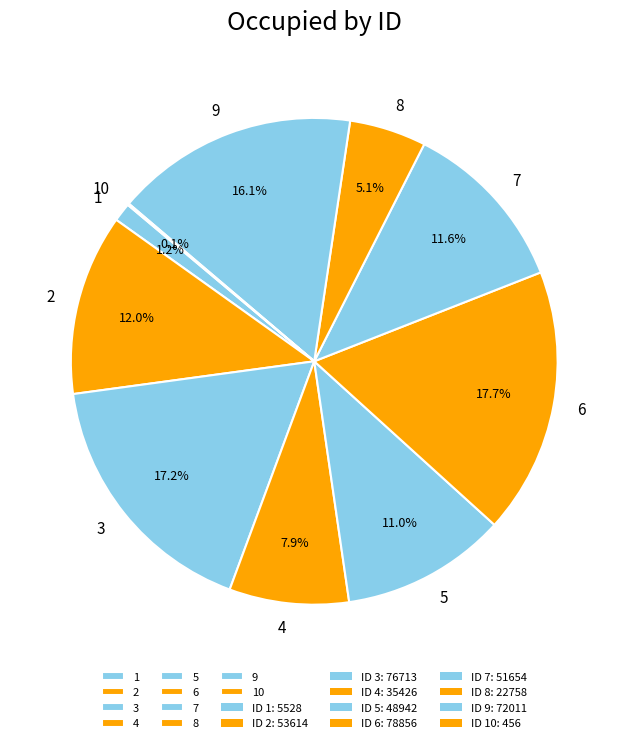

Is there a majority slice in this chart?

No